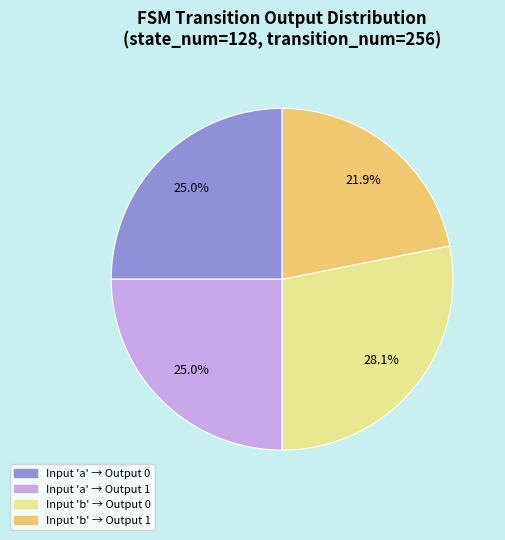

Is there a majority slice in this chart?

No